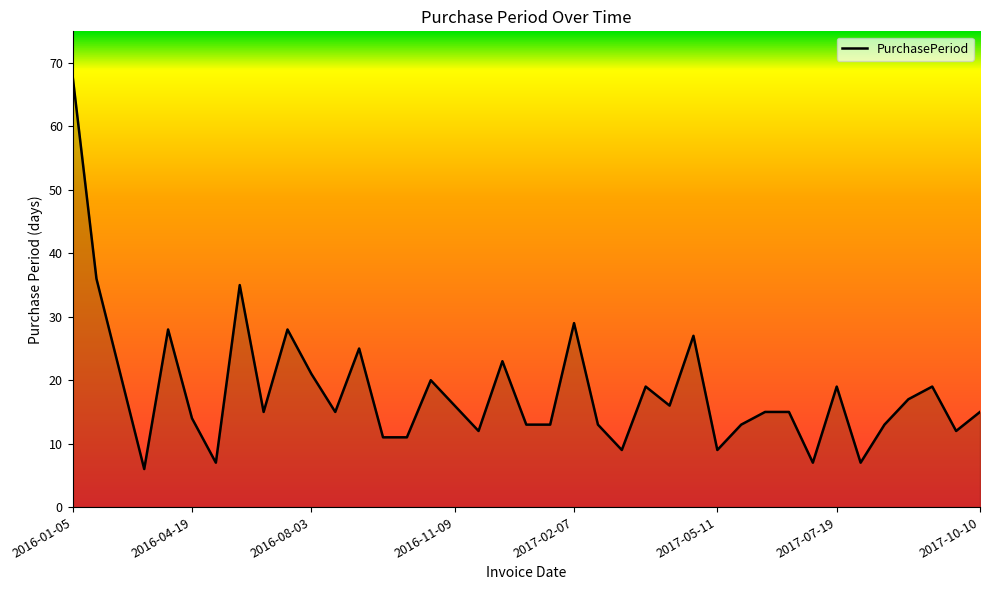

What is the difference between the maximum and minimum values?

62